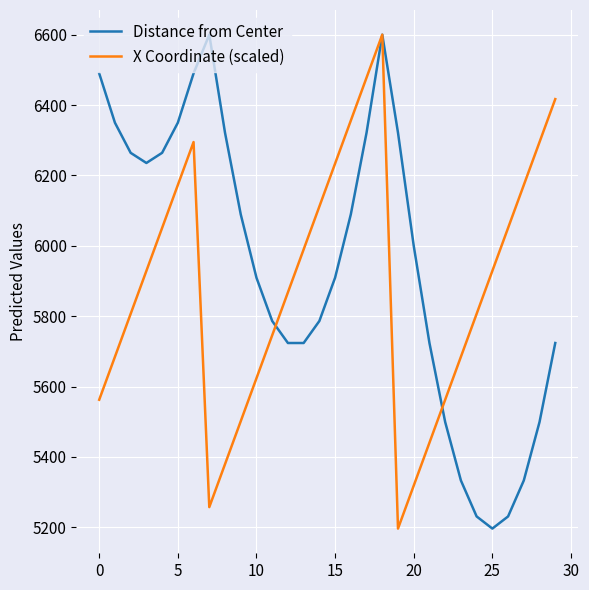

What is the highest value of the Distance from Center series?

6600.0